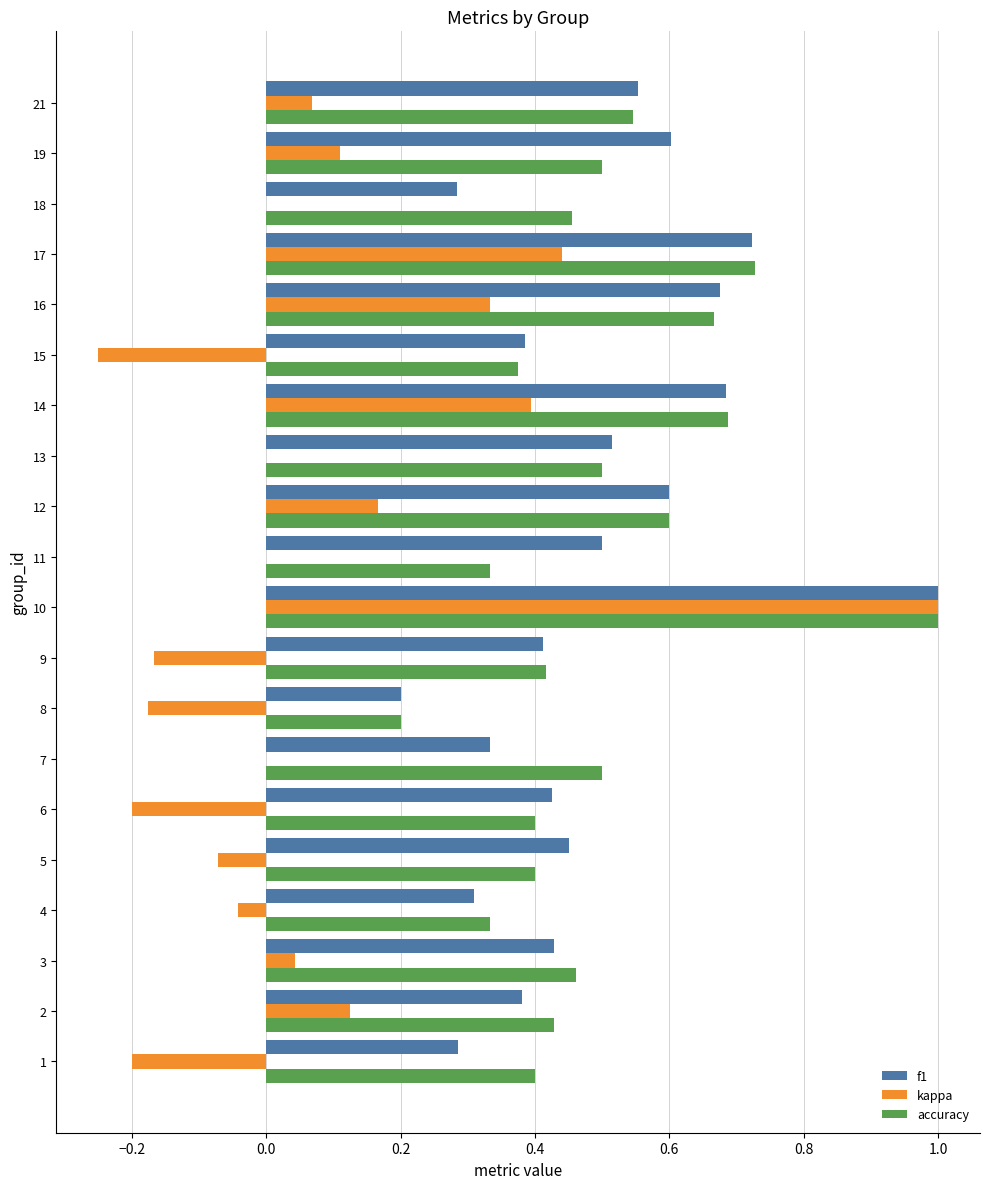

What is the sum of all f1 values?

9.7